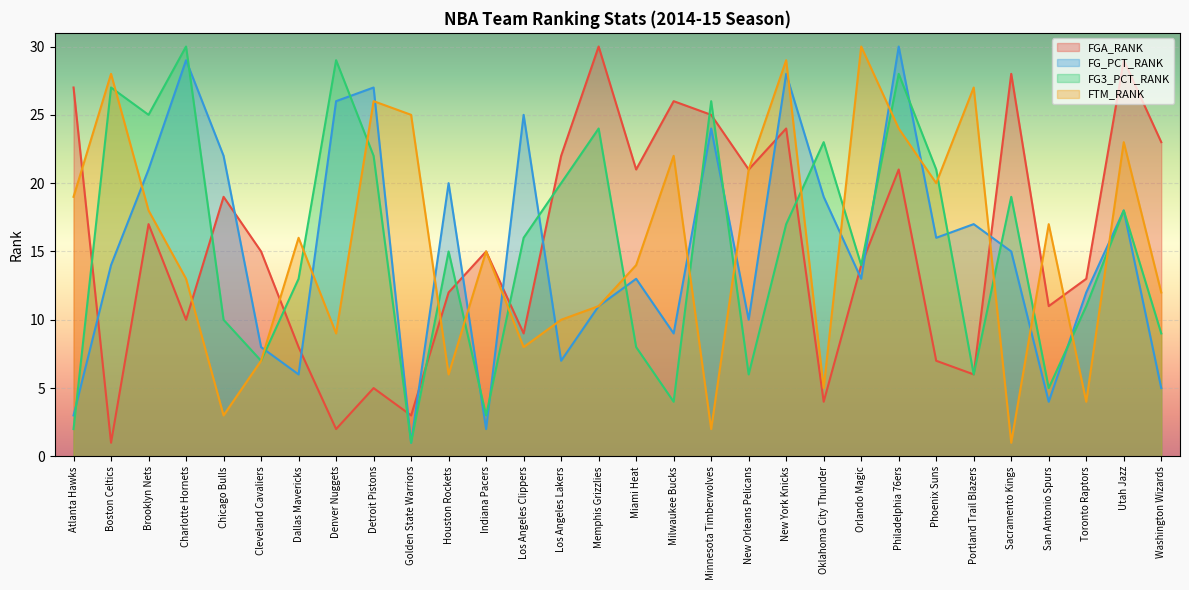

What is the sum of the FG3_PCT_RANK values at Detroit Pistons and Atlanta Hawks?

24